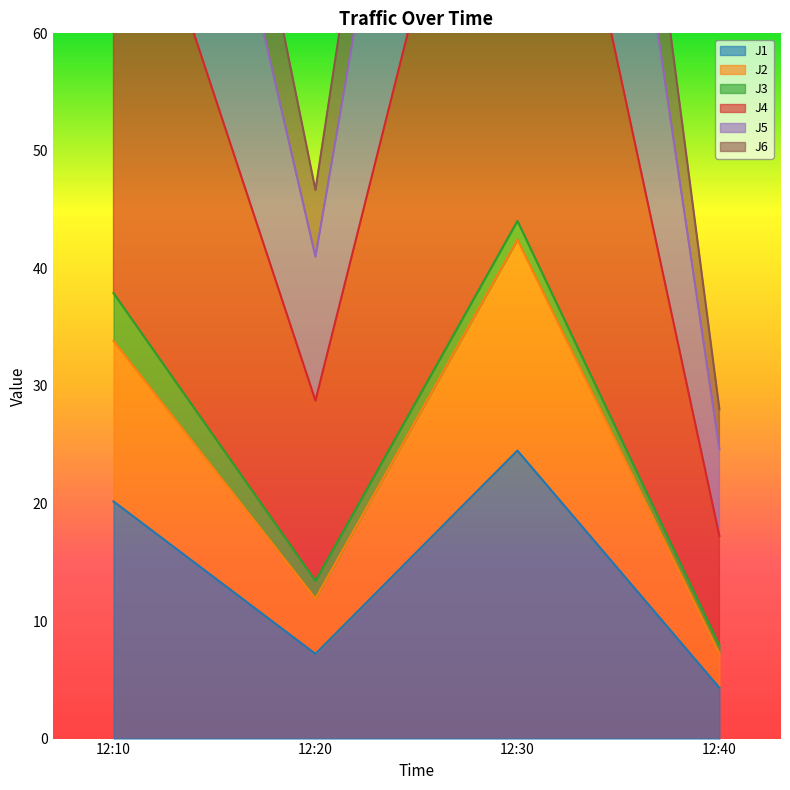

Where is J1 nearest to the value 14?

12:10